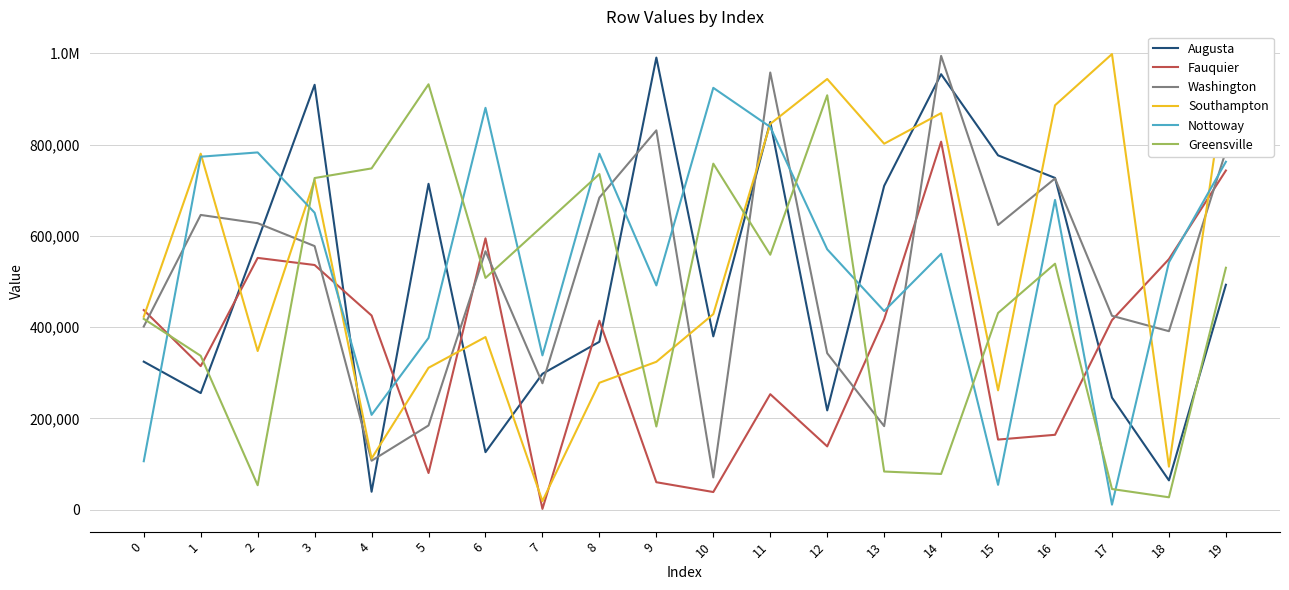

Which label corresponds to the largest value in the chart?

17